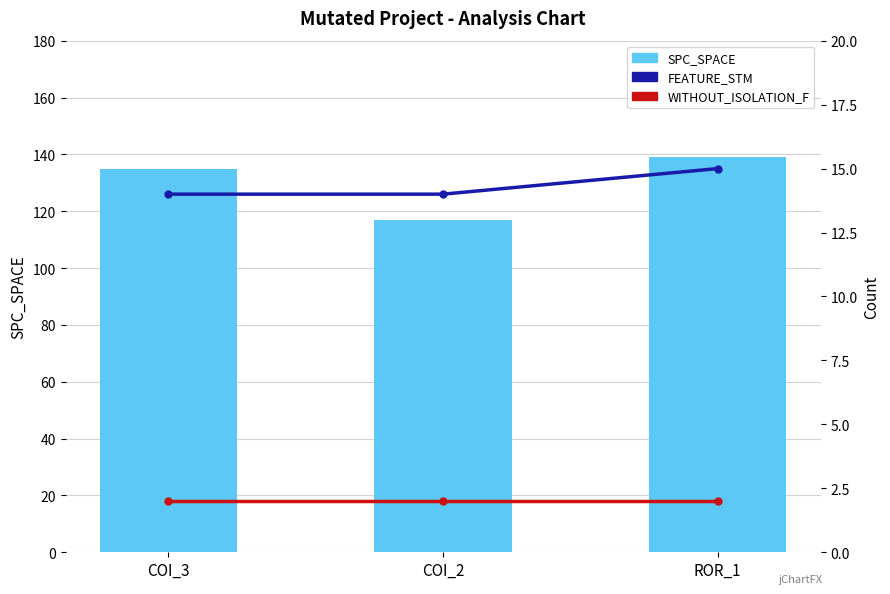

Reading right to left, extract all data points from this chart.

SPC_SPACE: 139	117	135
FEATURE_STM: 15	14	14
WITHOUT_ISOLATION_F: 2	2	2